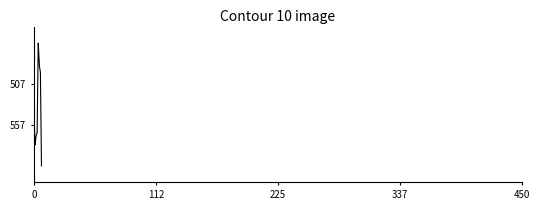

What is the minimum value shown in the chart?

458.2